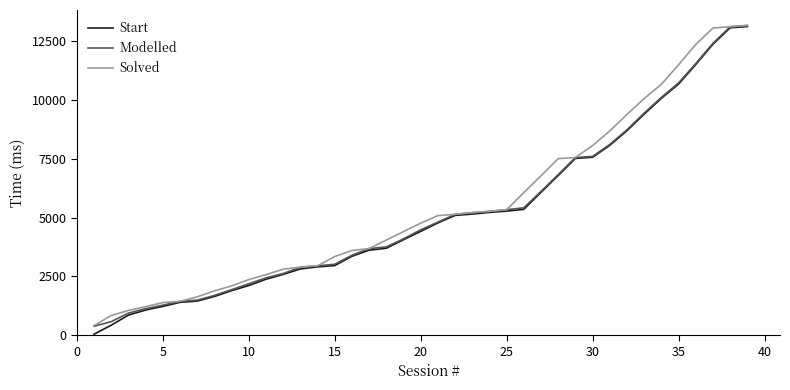

What is the minimum value shown in the chart?

39.6